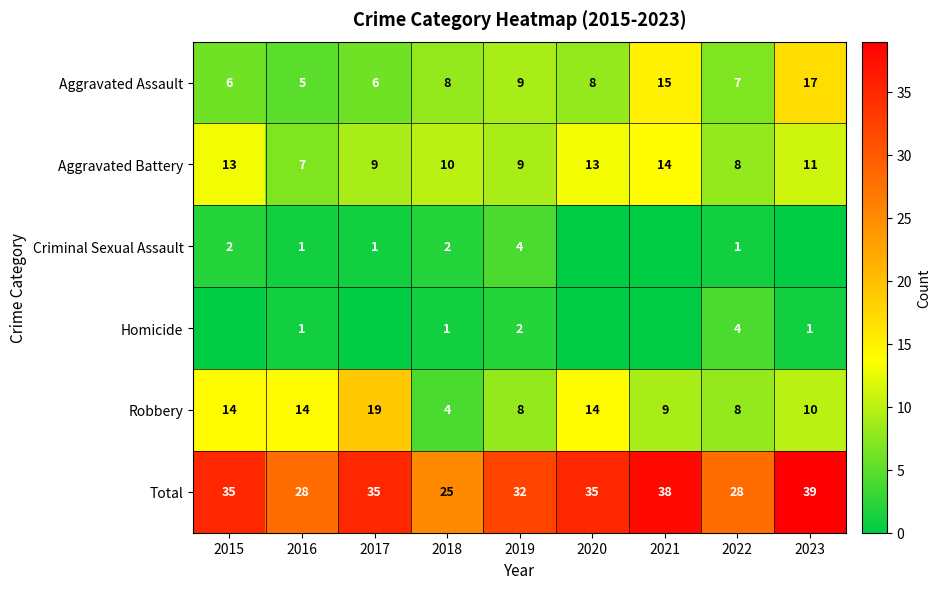

What is the spread (max minus min) of values at 2016?

27